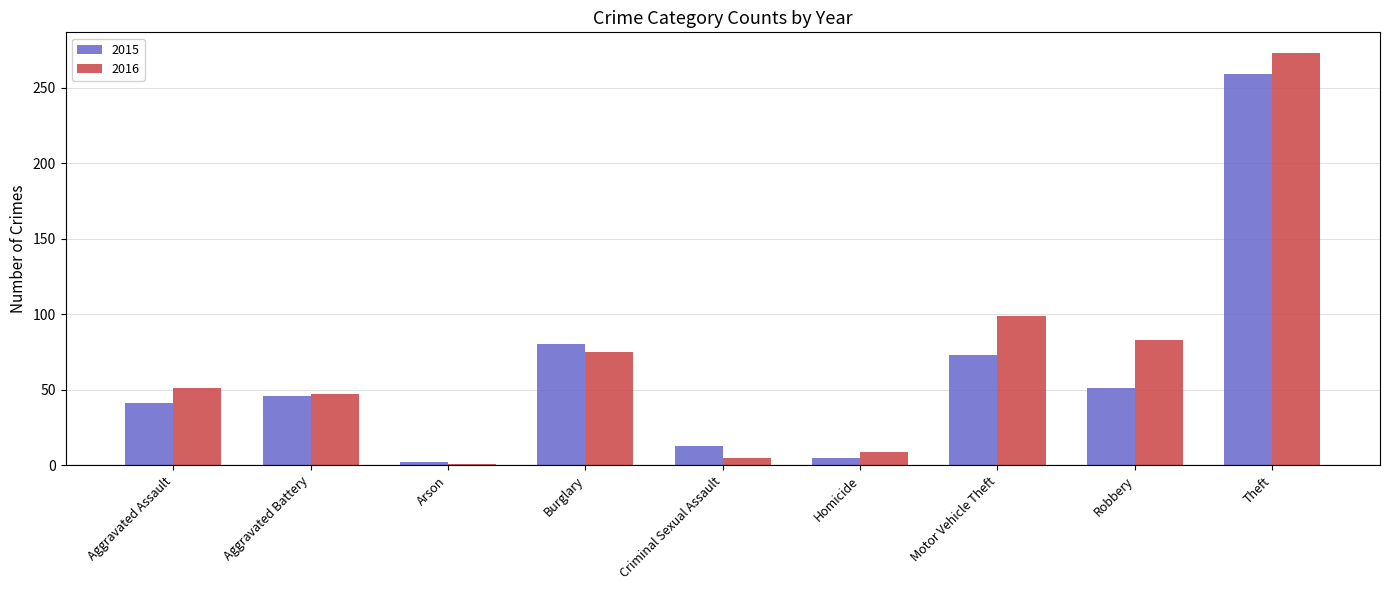

Which category has the lowest value across all series?

Arson